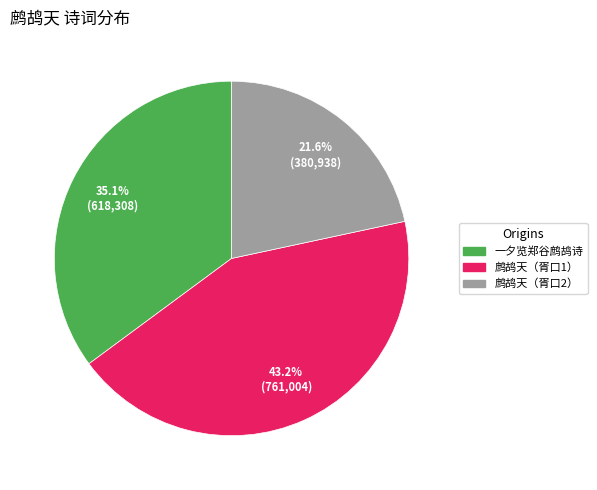

How many slices are in this pie chart?

3